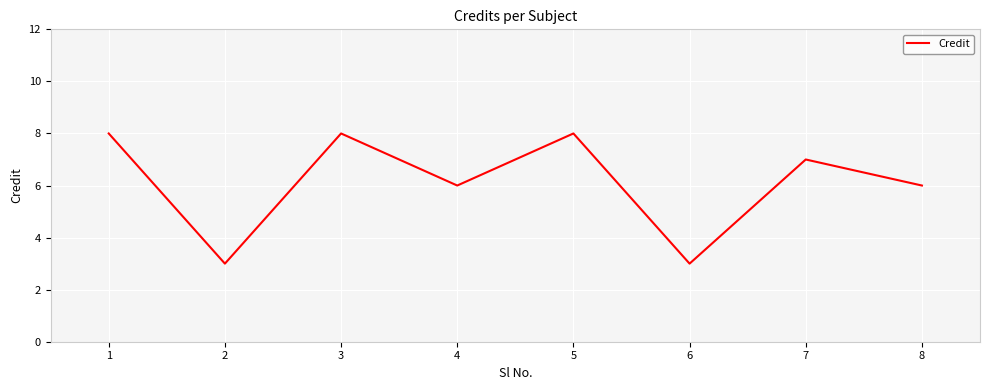

How many interior local valleys (lower than both neighbors) does the data have?

3